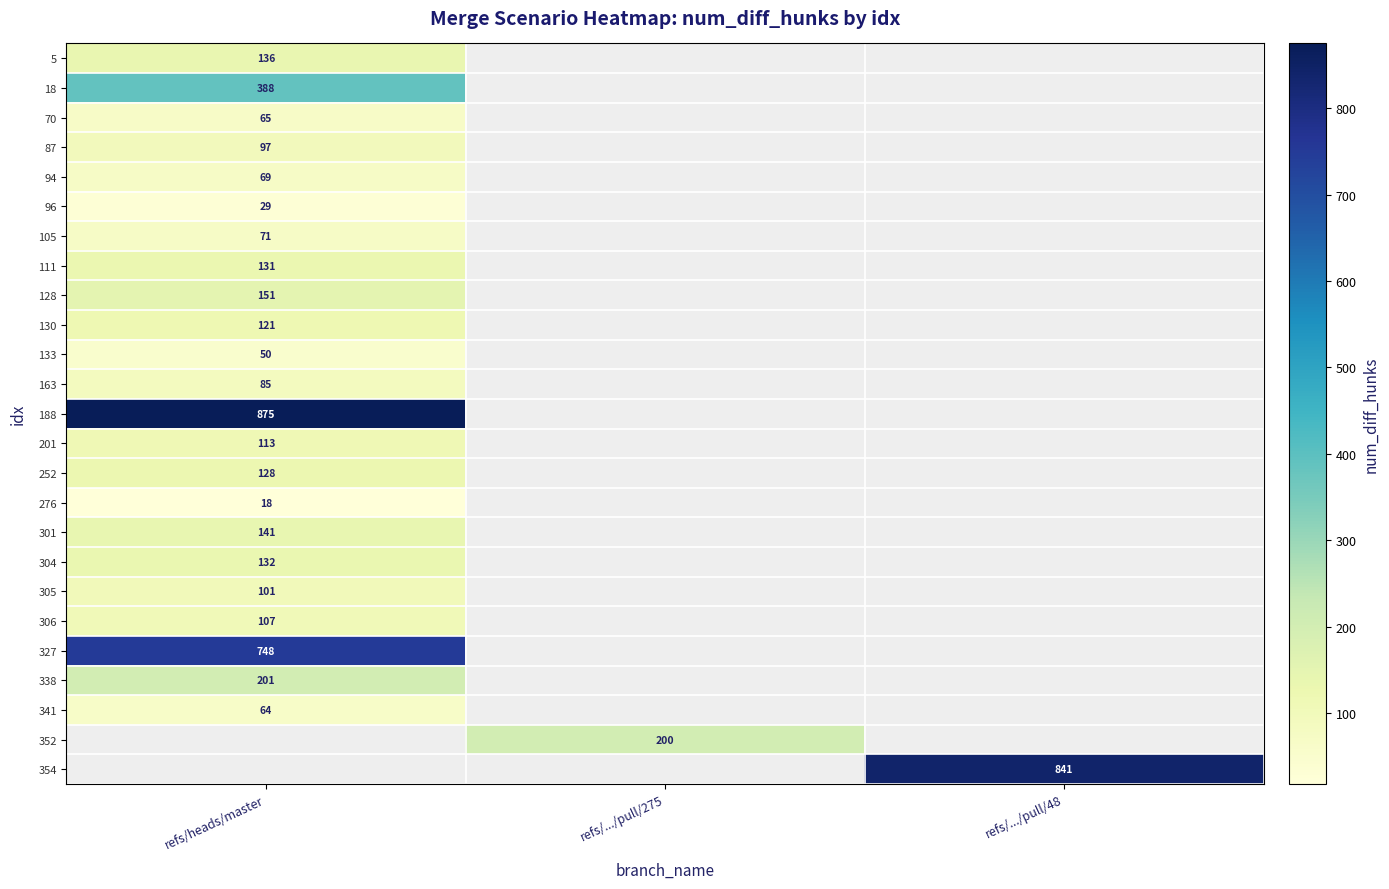

Is it true that 301 equals 221 at refs/heads/master?

False